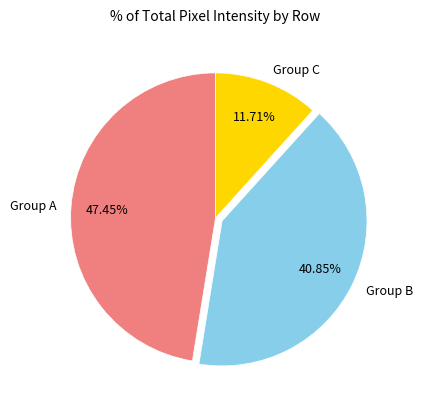

Do Group A and Group C together represent more than half of the pie?

Yes